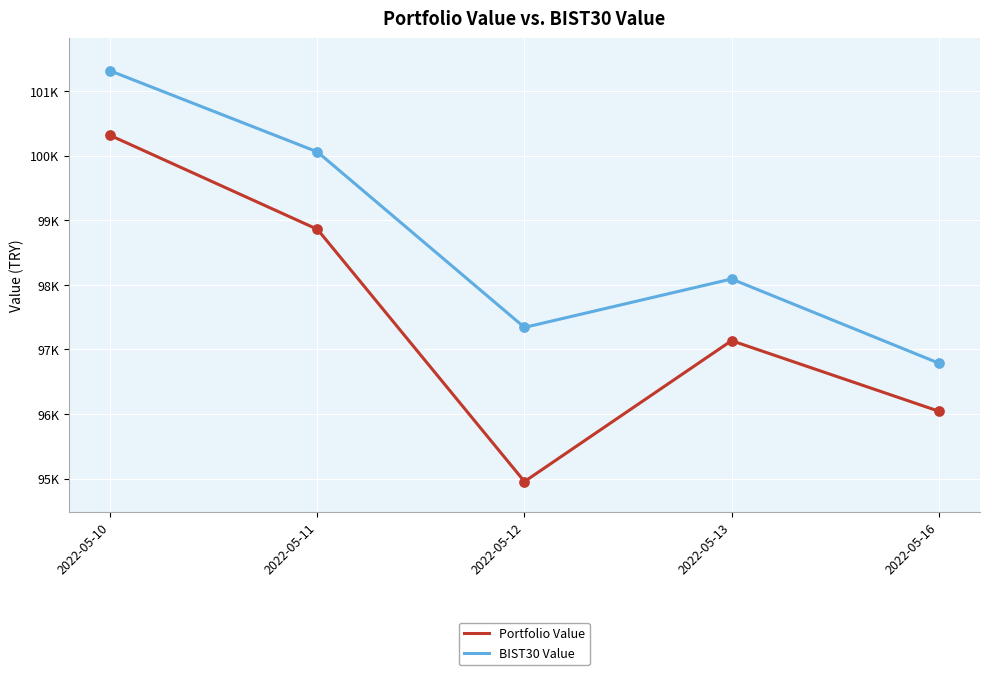

Does the chart have visible grid lines?

Yes